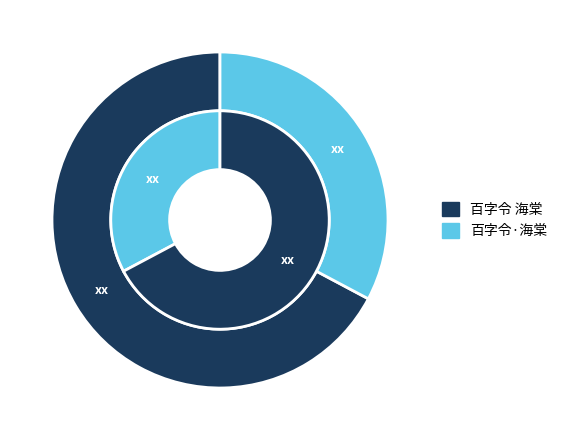

What percentage is the 百字令 海棠 slice, to the nearest percent?

67%